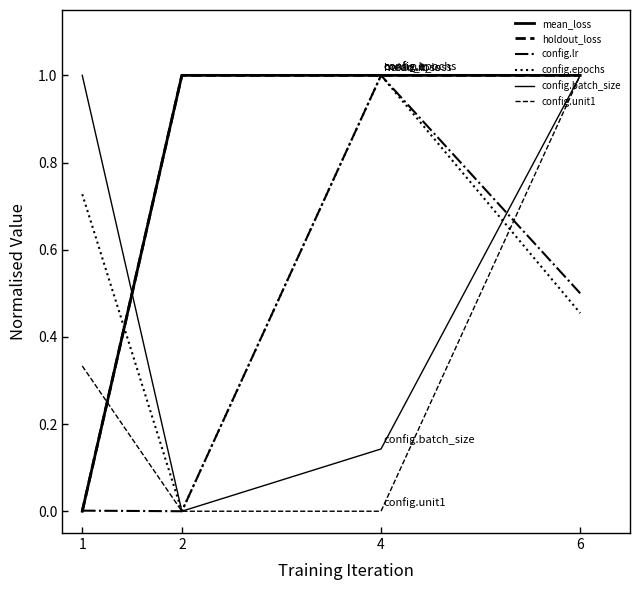

How many lines are shown in the chart?

6